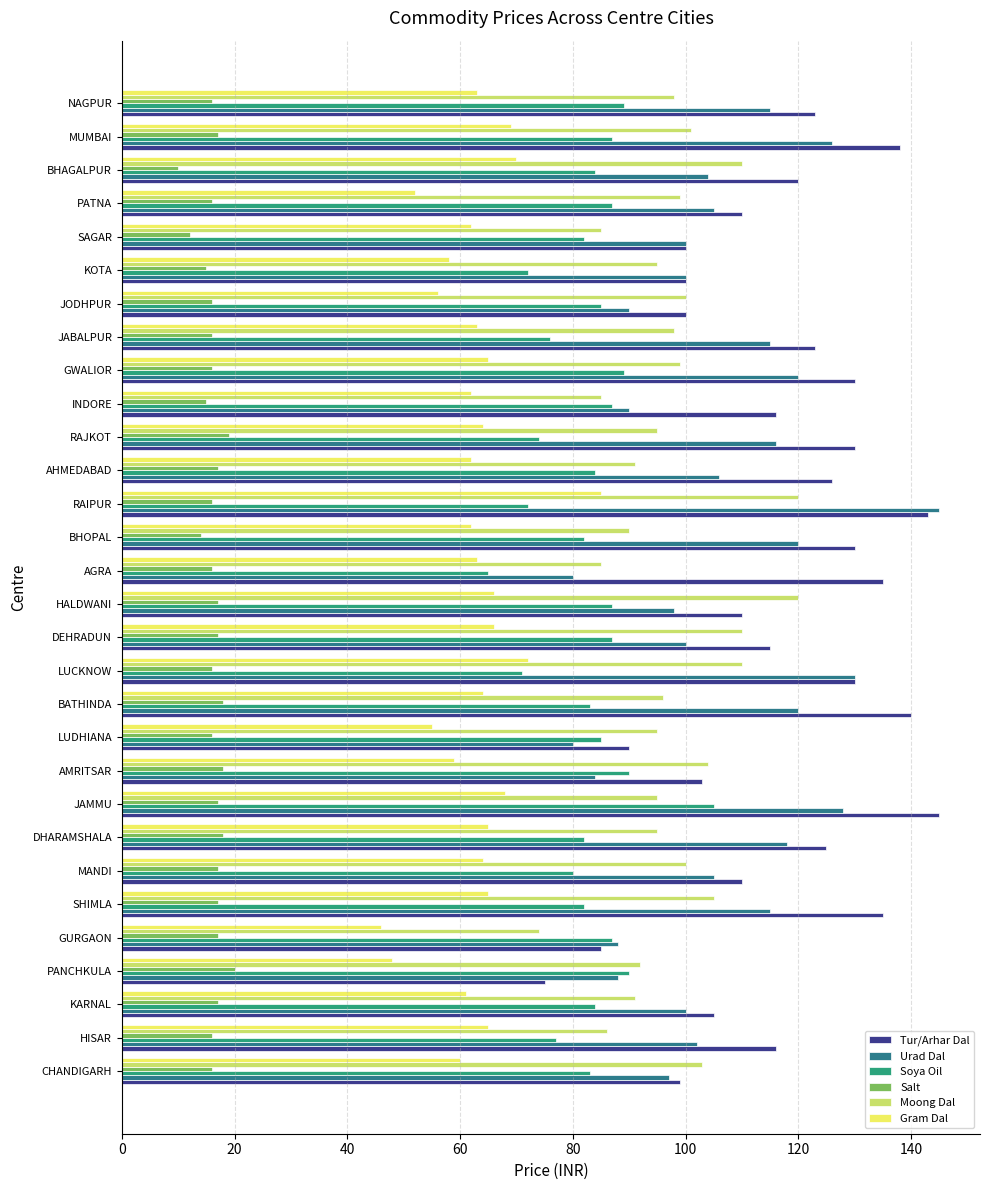

What is the difference between the Moong Dal values at AMRITSAR and HISAR?

18